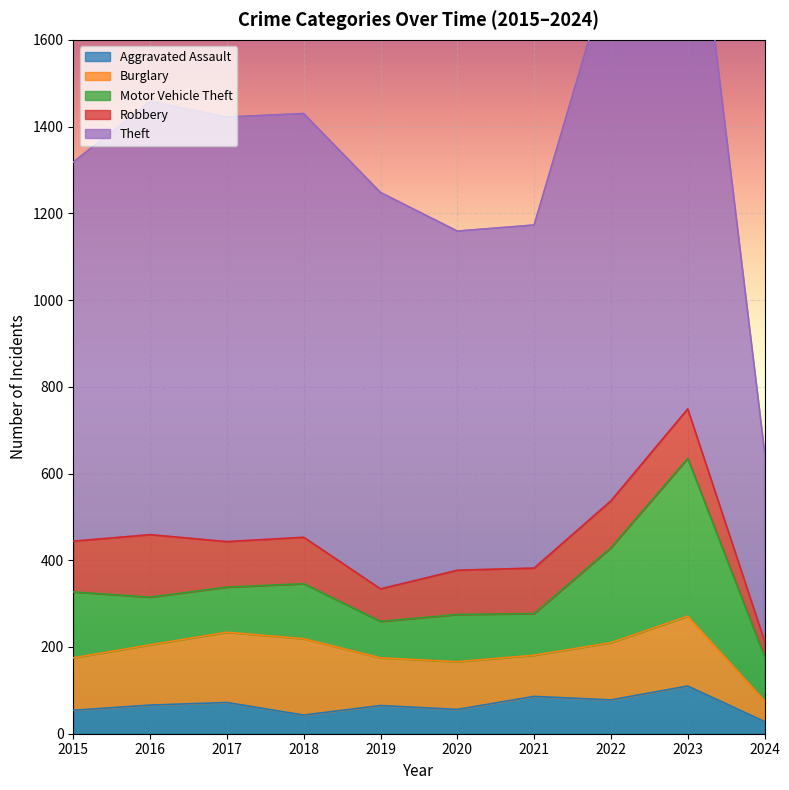

True or false: Robbery has more than 0 points higher than both neighbors.

True